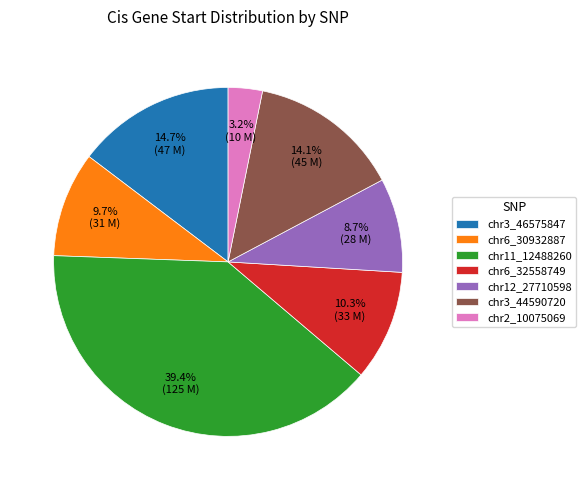

Rank the categories by value from lowest to highest.

chr2_10075069, chr12_27710598, chr6_30932887, chr6_32558749, chr3_44590720, chr3_46575847, chr11_12488260